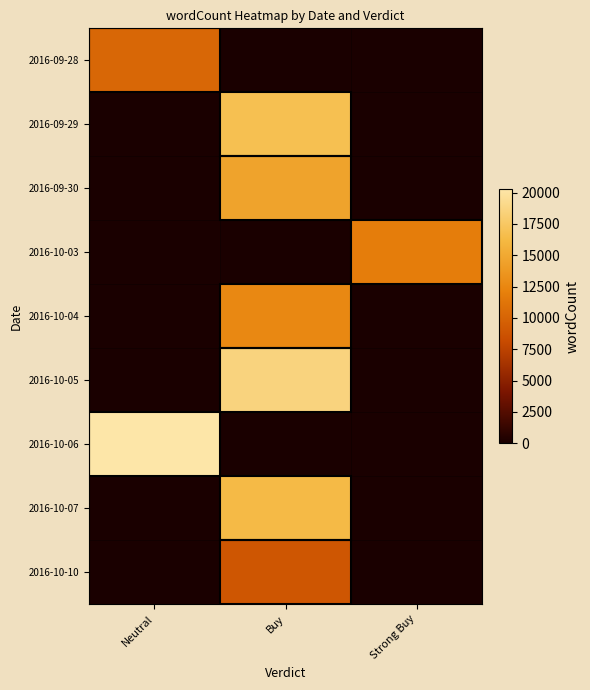

Rank the series by their maximum value, from highest to lowest.

2016-10-06, 2016-10-05, 2016-09-29, 2016-10-07, 2016-09-30, 2016-10-04, 2016-10-03, 2016-09-28, 2016-10-10